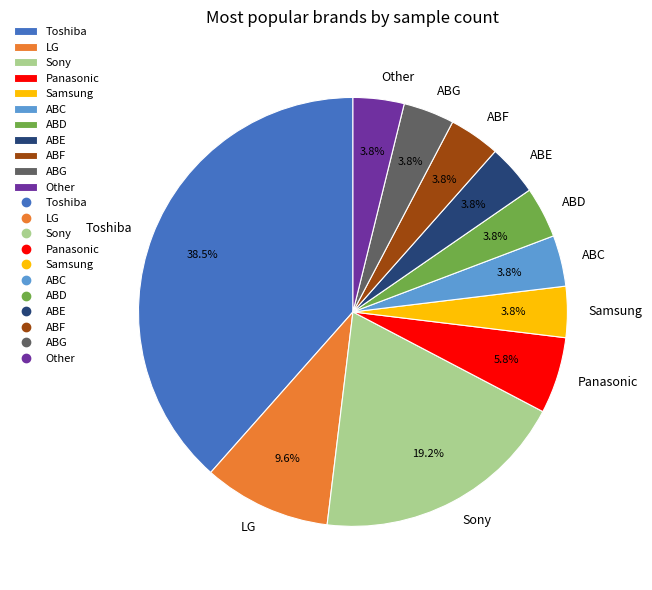

To the nearest percent, what is the difference between the Sony and ABE slice percentages?

15%